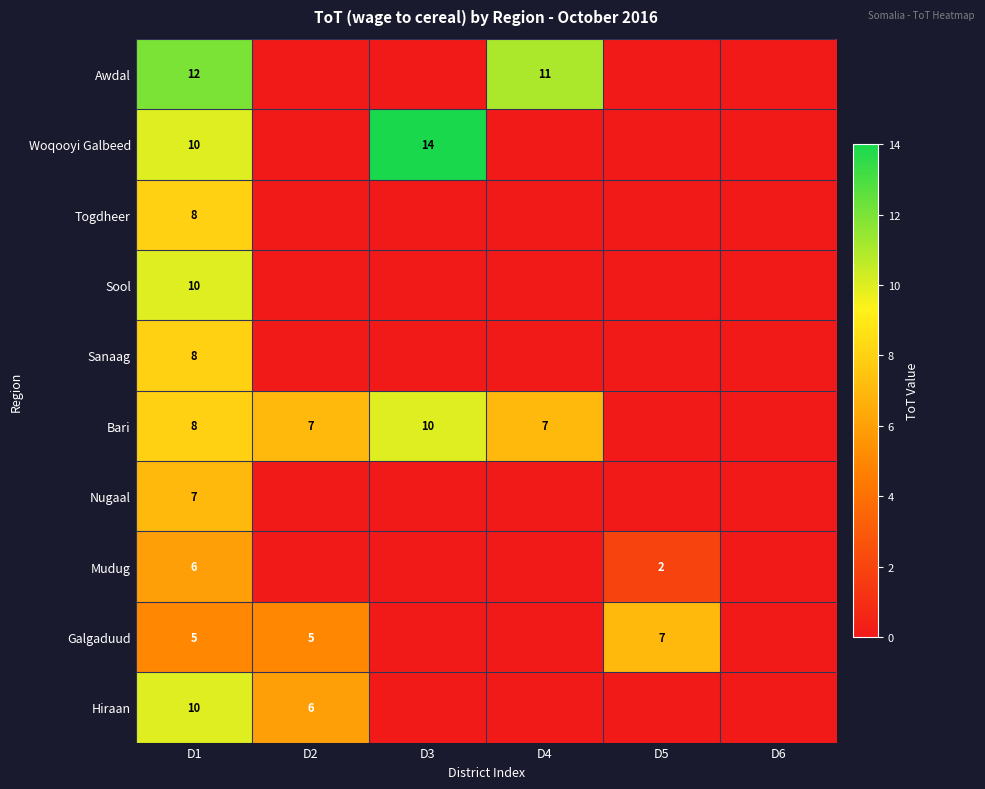

Which category has the lowest value across all series?

D2